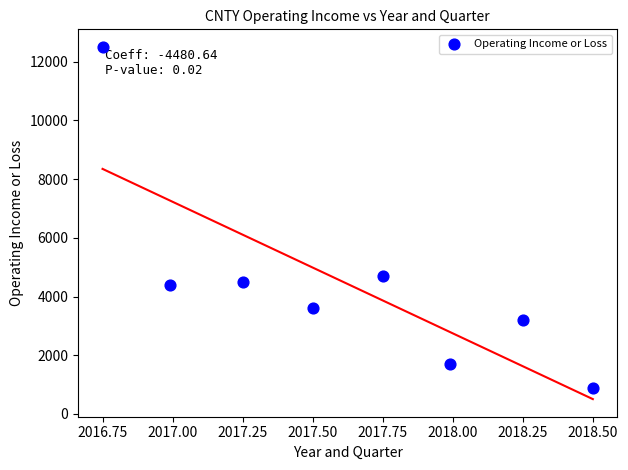

What Y value in the scatter plot is closest to 6700?

4700